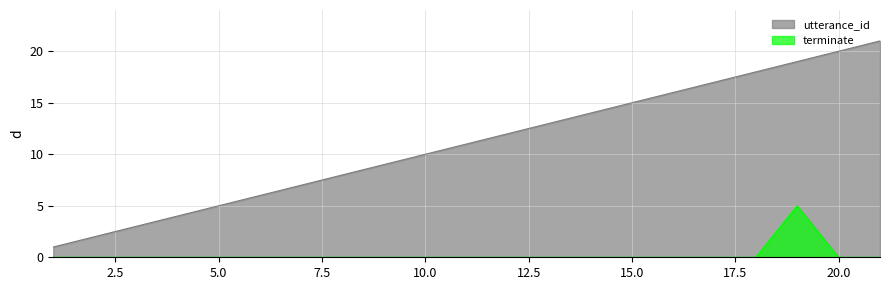

What are all the series names shown in the legend?

utterance_id, terminate